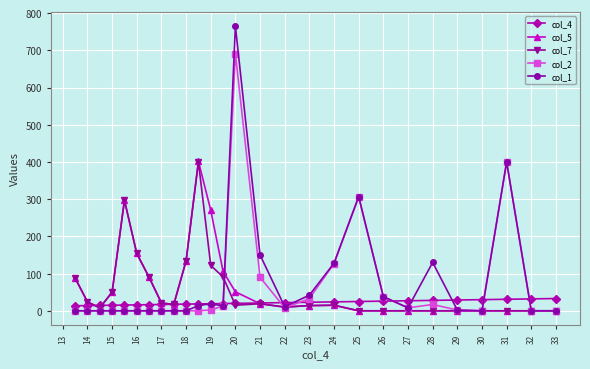

True or false: col_7 and col_2 cross at least once.

True